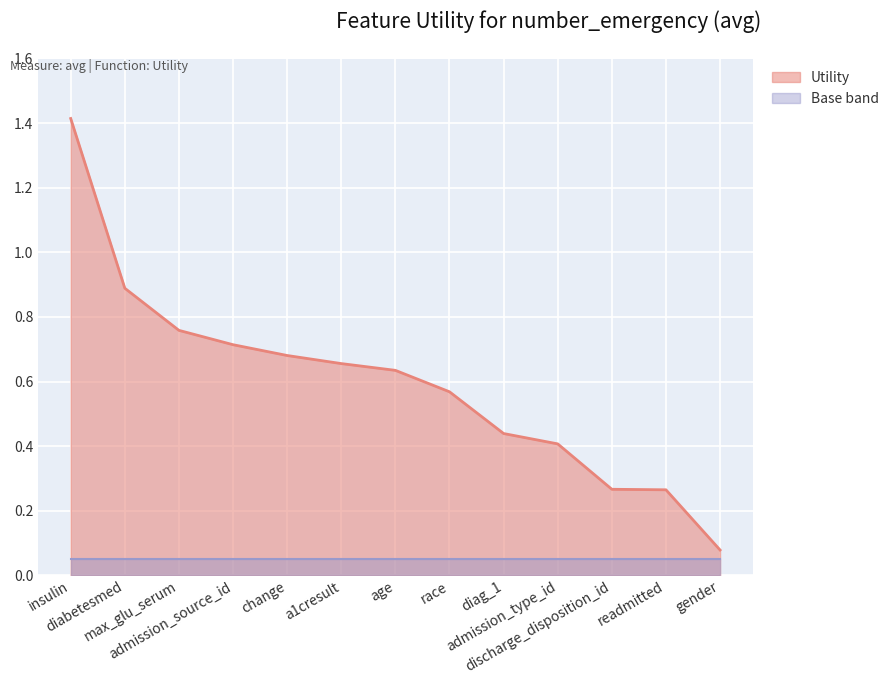

List the labels in order of value, largest first.

insulin, diabetesmed, max_glu_serum, admission_source_id, change, a1cresult, age, race, diag_1, admission_type_id, discharge_disposition_id, readmitted, gender